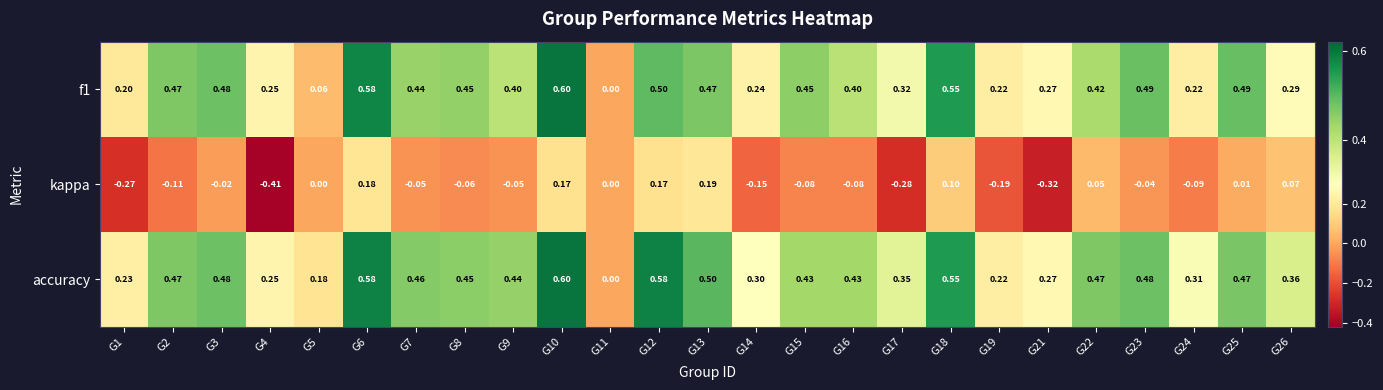

Which series has the largest total across all categories?

accuracy